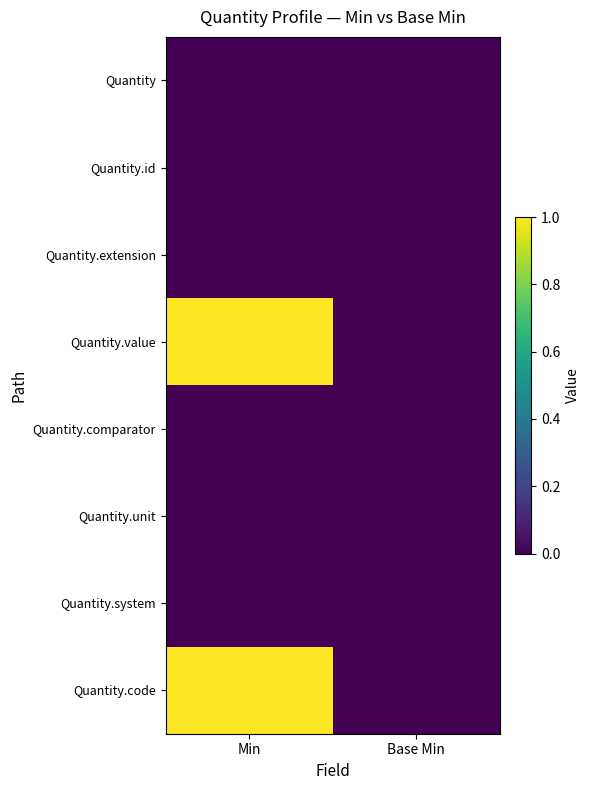

At how many categories does at least one series exceed 0?

1